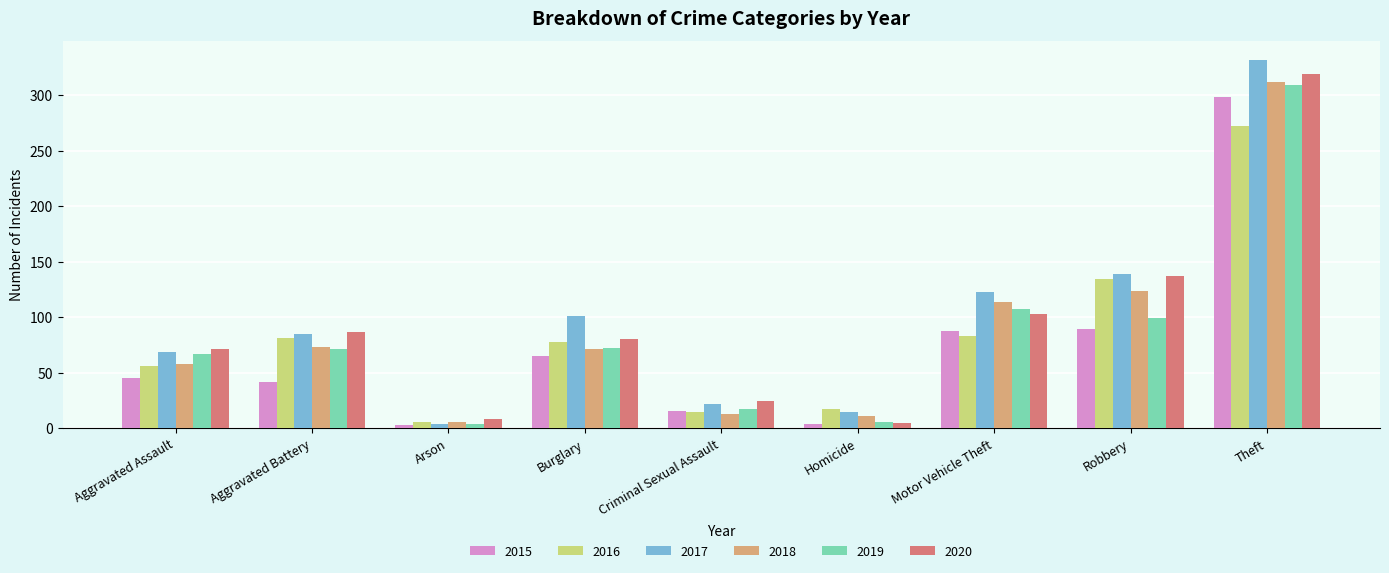

Which category has the highest value across all series?

Theft